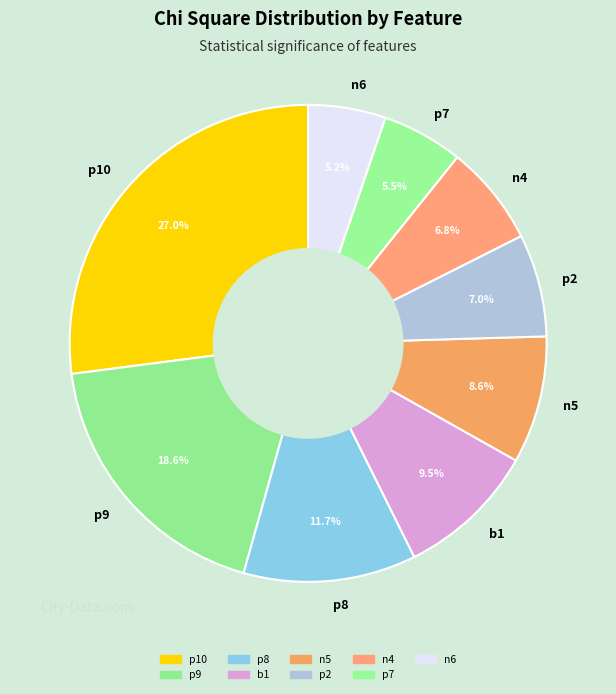

How many slices are in this pie chart?

9